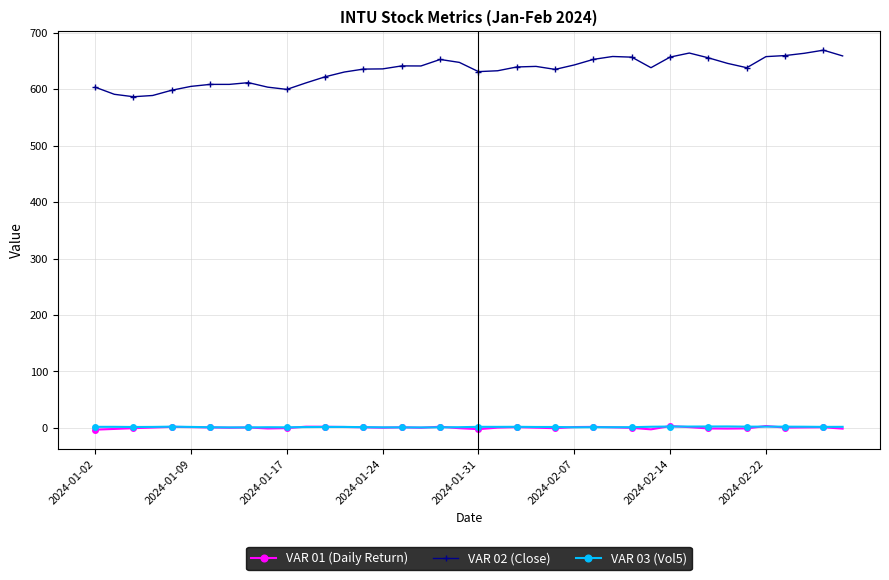

True or false: VAR 01 (Daily Return) has more than 1 points higher than both neighbors.

True